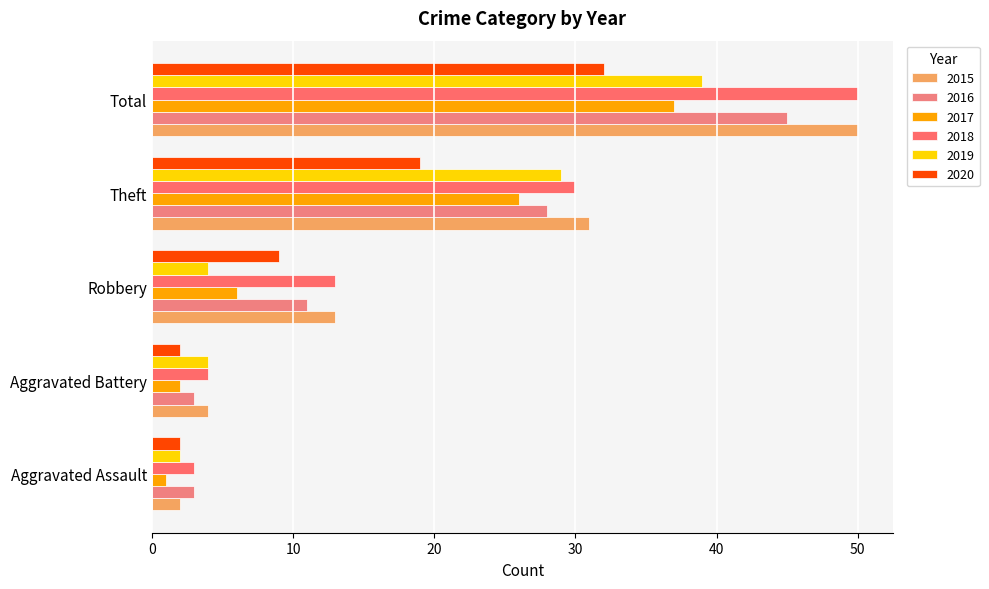

Which label corresponds to the smallest value in the chart?

Aggravated Assault